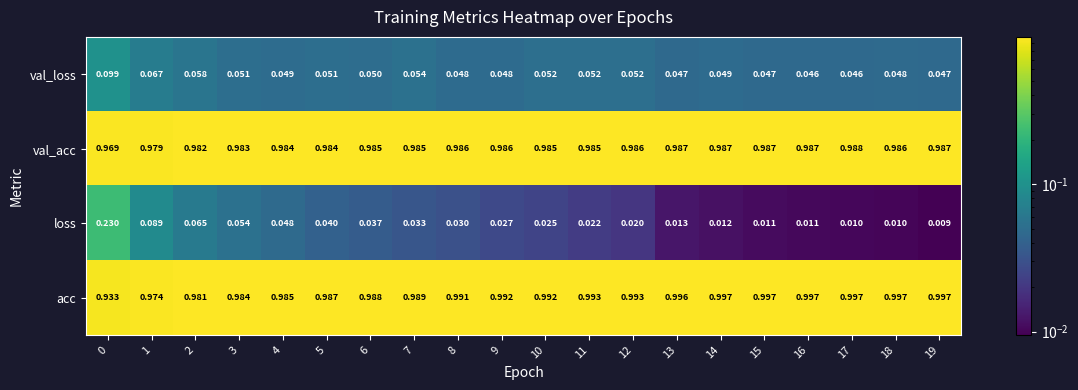

Rank the series at 0 from highest to lowest value.

val_acc, acc, loss, val_loss